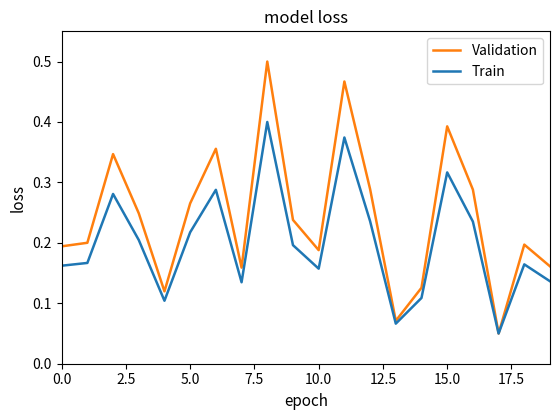

List the series in order of their peak value, lowest first.

Train, Validation